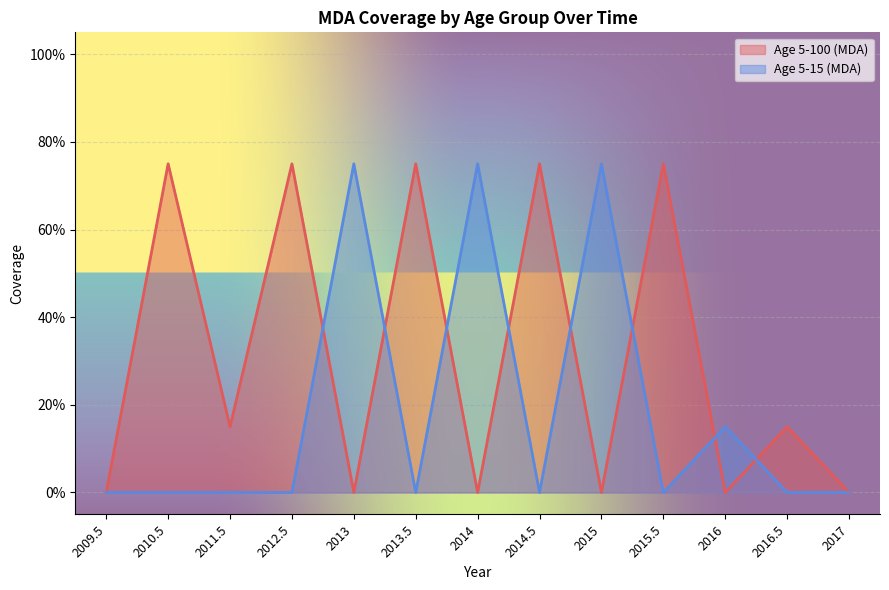

What is the difference between the second highest and minimum values in the Age 5-15 (MDA) series?

0.8